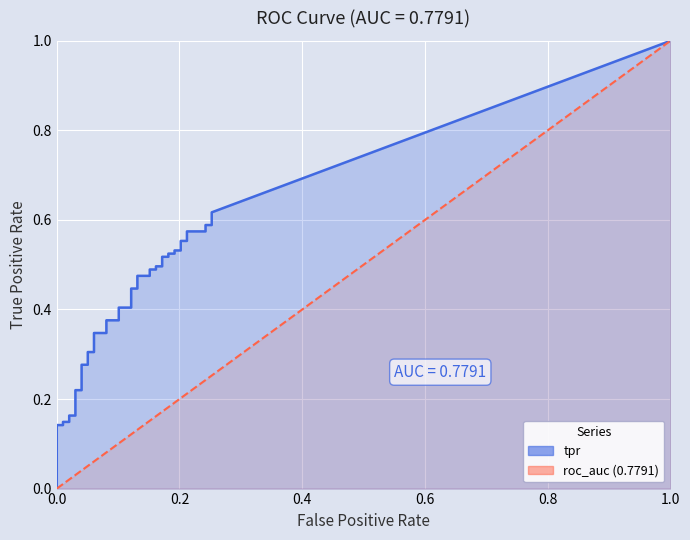

True or false: fpr and tpr cross at least once.

False